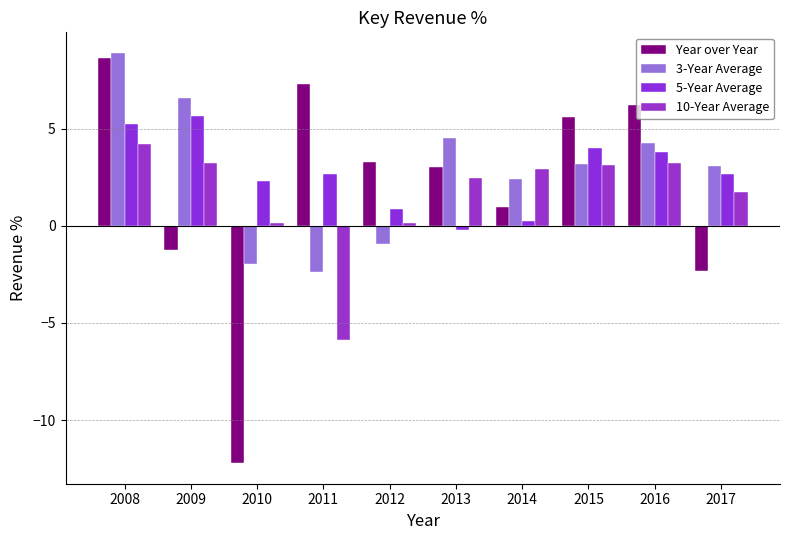

Reading left to right, extract all data points from this chart.

Year over Year: 2008=8.6	2009=-1.2	2010=-12.2	2011=7.3	2012=3.3	2013=3.0	2014=1.0	2015=5.6	2016=6.2	2017=-2.3
3-Year Average: 2008=8.9	2009=6.6	2010=-2.0	2011=-2.4	2012=-0.9	2013=4.5	2014=2.4	2015=3.2	2016=4.2	2017=3.1
5-Year Average: 2008=5.2	2009=5.7	2010=2.3	2011=2.7	2012=0.9	2013=-0.2	2014=0.2	2015=4.0	2016=3.8	2017=2.6
10-Year Average: 2008=4.2	2009=3.2	2010=0.1	2011=-5.9	2012=0.1	2013=2.5	2014=2.9	2015=3.1	2016=3.2	2017=1.8